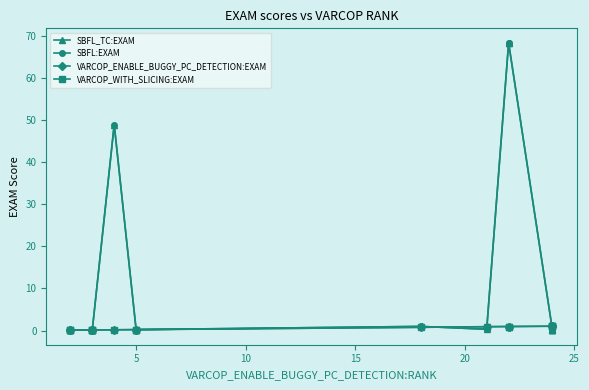

After their last crossing, which series has the higher values: SBFL_TC:EXAM or VARCOP_WITH_SLICING:EXAM?

VARCOP_WITH_SLICING:EXAM